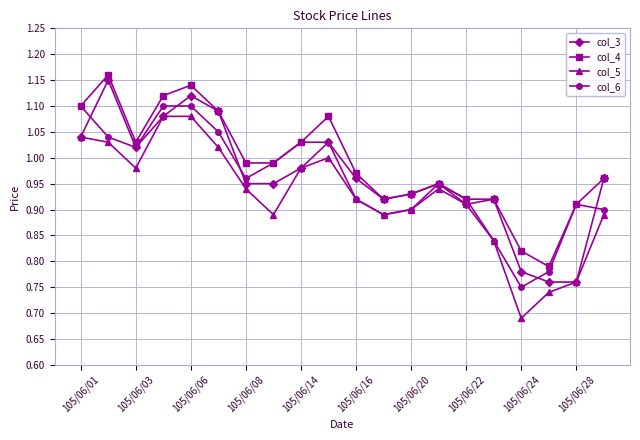

True or false: col_4 has more than 1 interior local peaks.

True